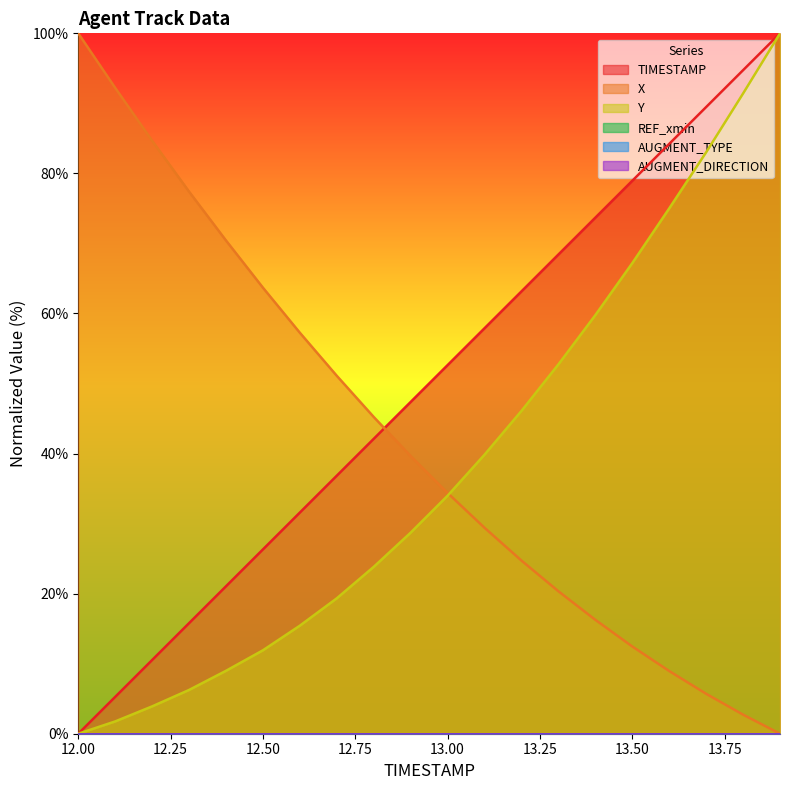

List the series in order of their peak value, lowest first.

TIMESTAMP, X, Y